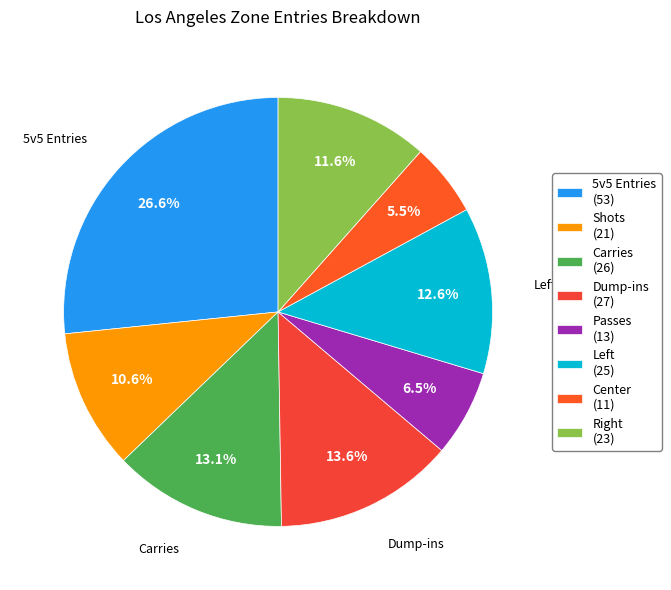

To the nearest percent, what is the average slice percentage?

12%